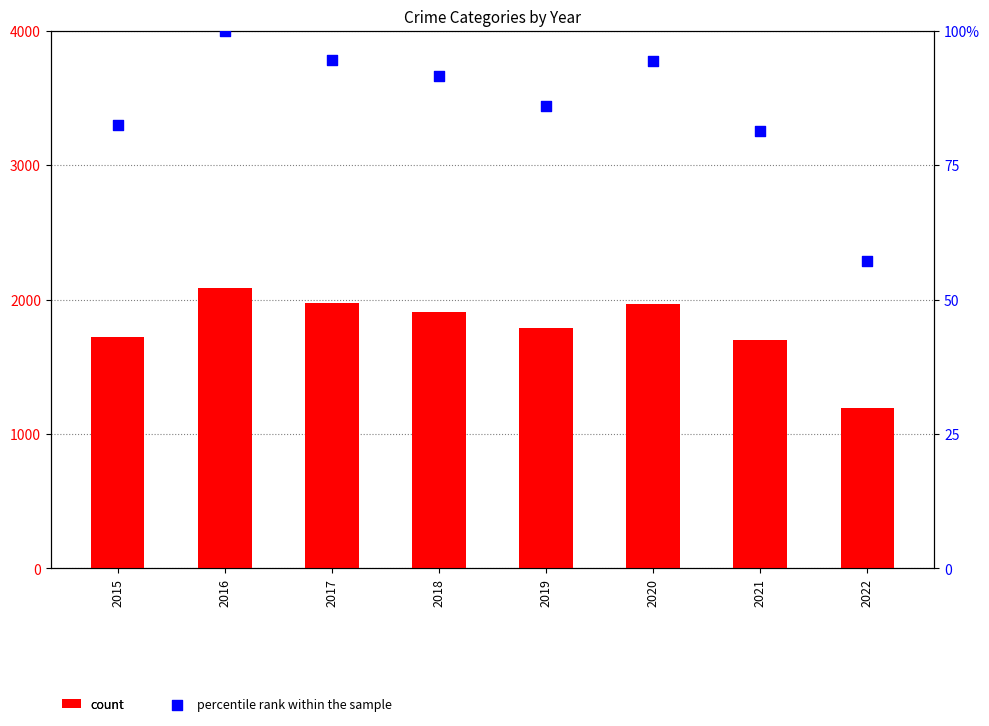

Is the value of percentile rank within the sample at 2015 greater than the value of count at 2016?

No